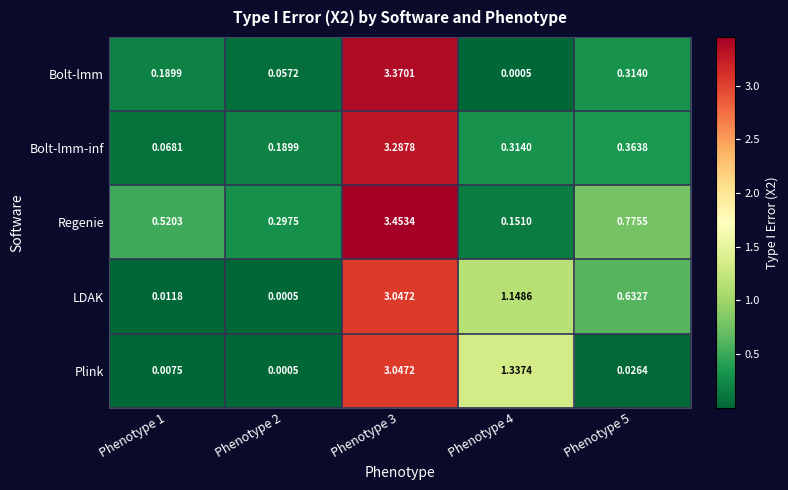

Which series changed the most between Phenotype 3 and Phenotype 4?

Bolt-lmm